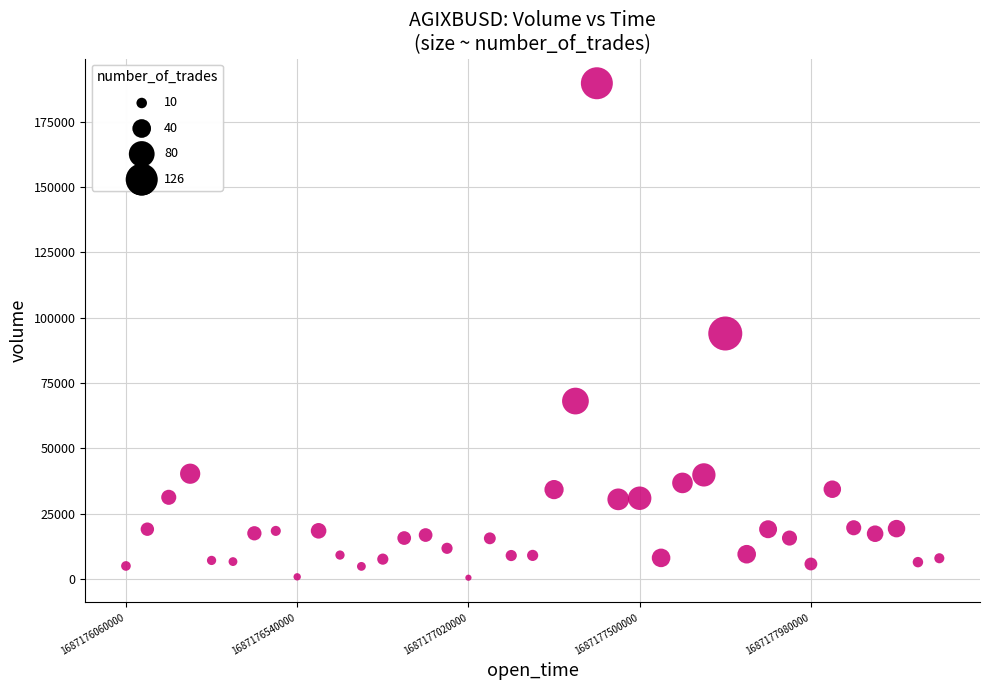

What is the range of X values (max minus min)?

2280000